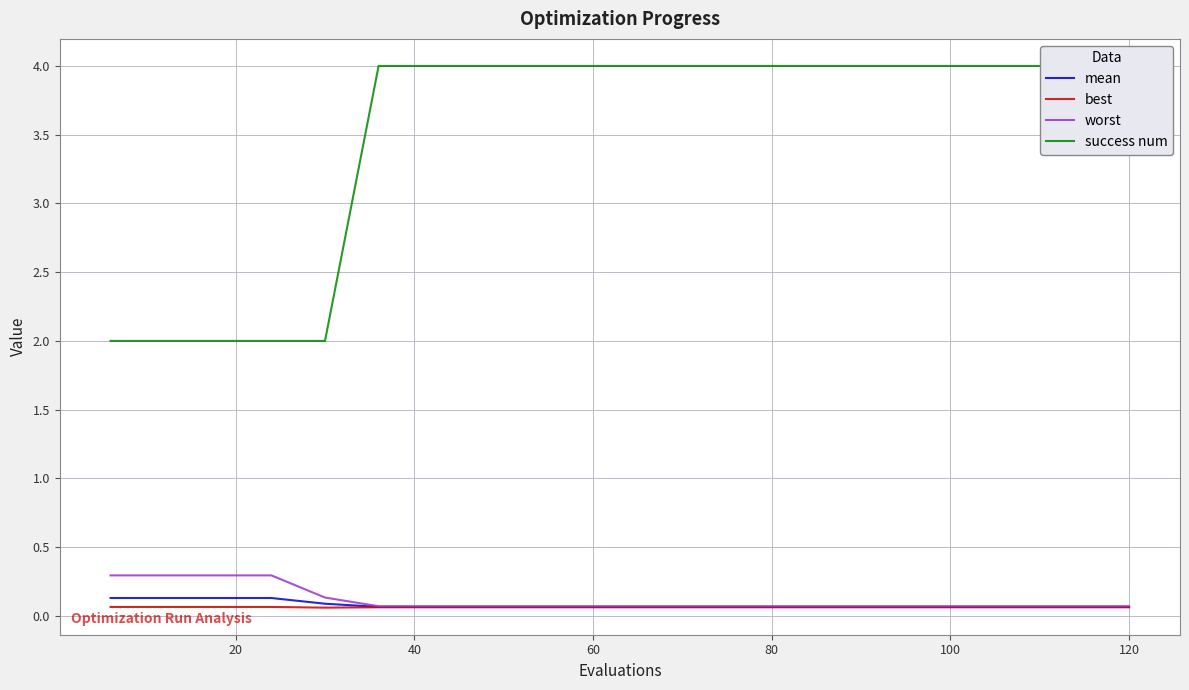

What is the sum of the worst values at 120 and 60?

0.1